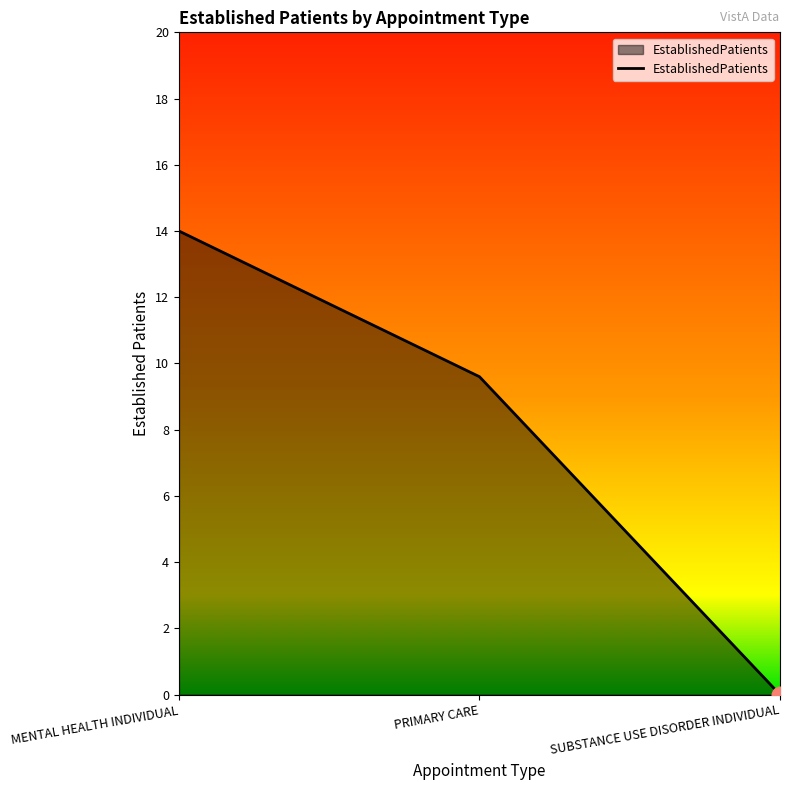

Where is the data nearest to the value 7?

PRIMARY CARE